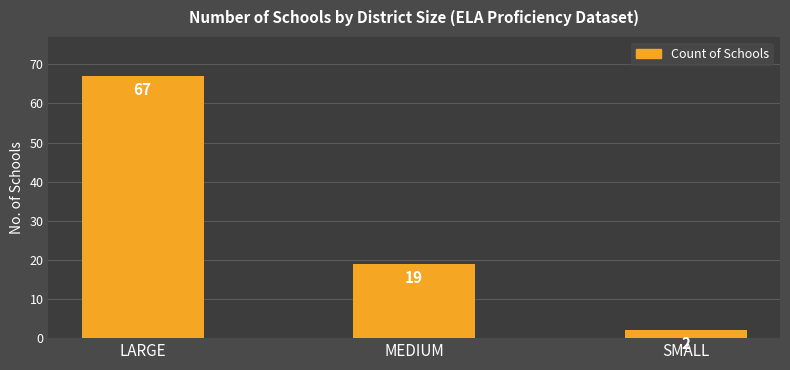

Which category has the lowest value across all series?

SMALL